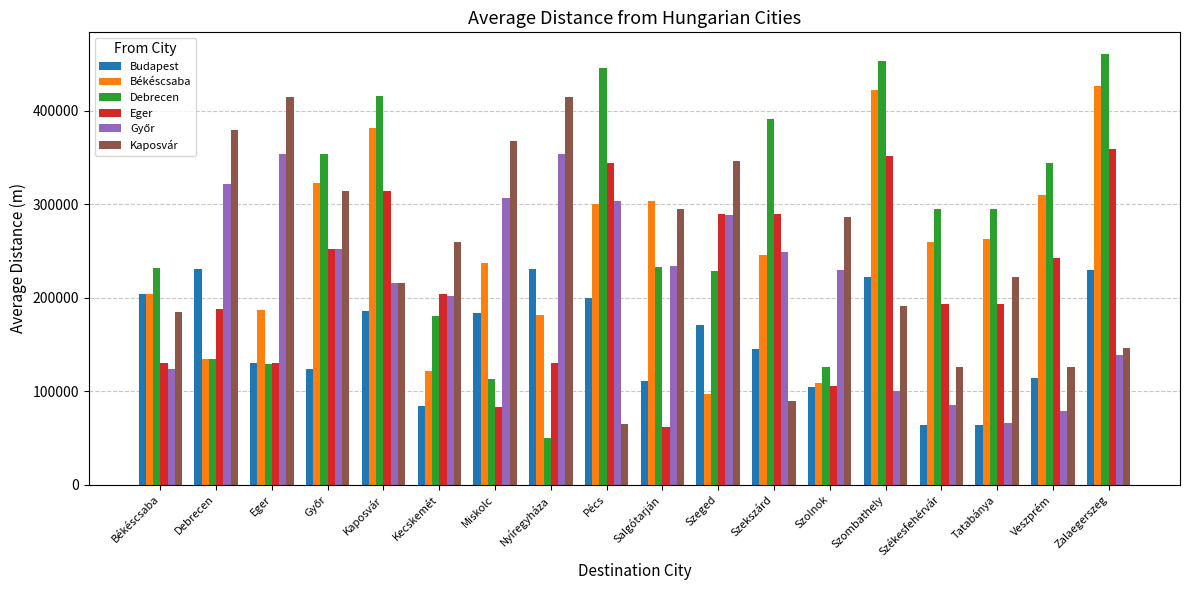

The value of Budapest at Békéscsaba is 46888.9. True or false?

False